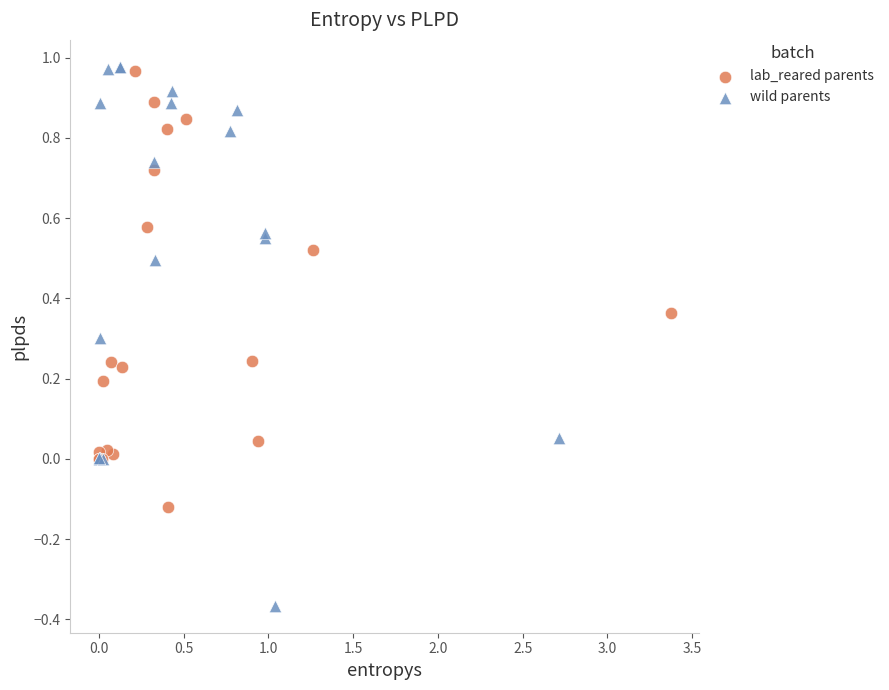

Which series has the widest spread of Y values?

wild parents